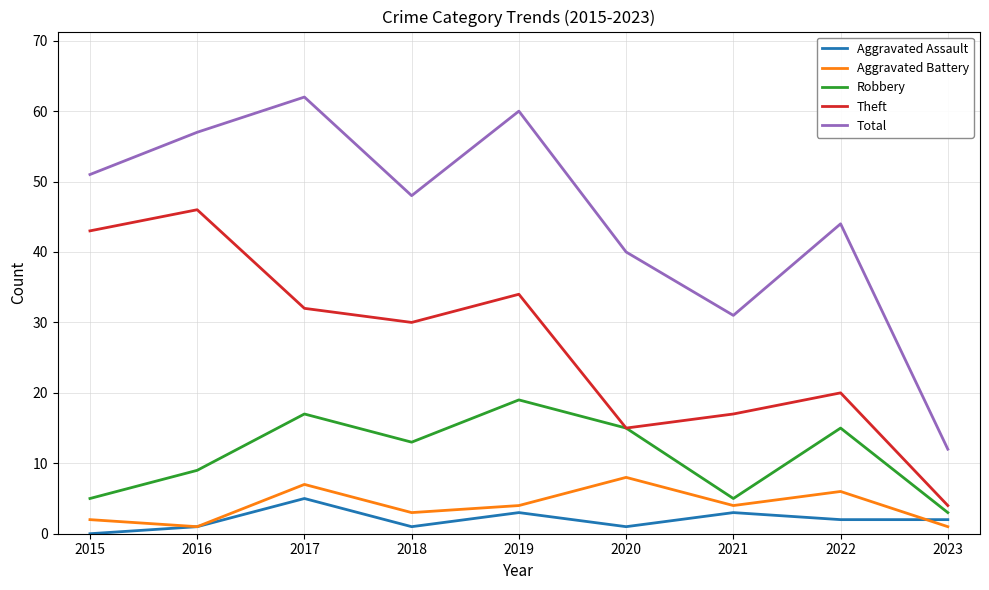

The value of Robbery at 2020 is 6. True or false?

False